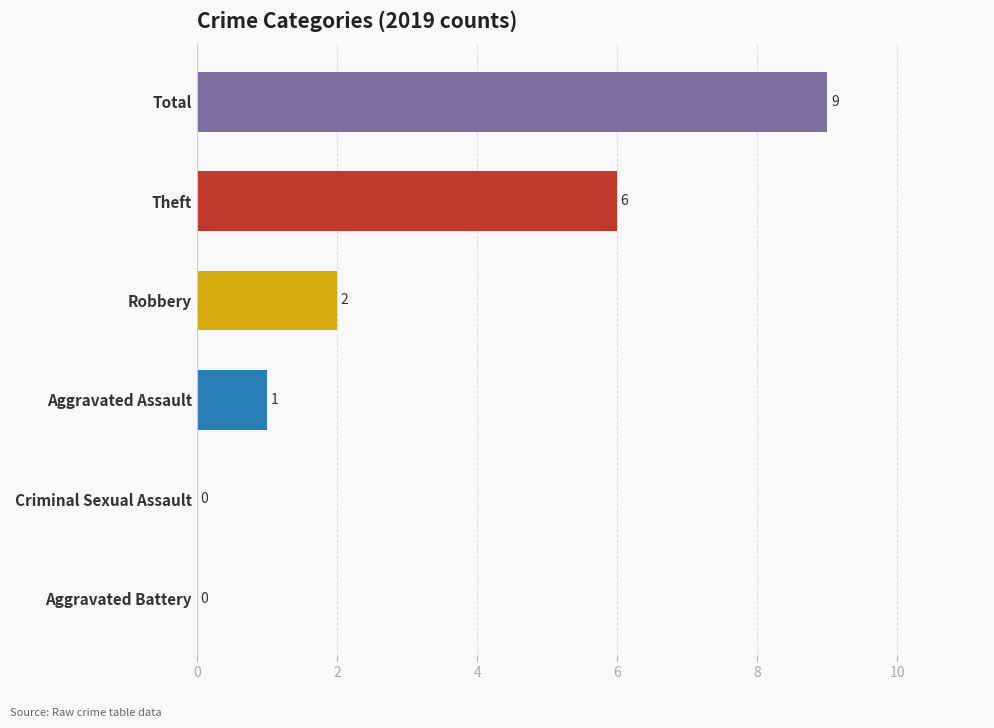

What is the average value?

3